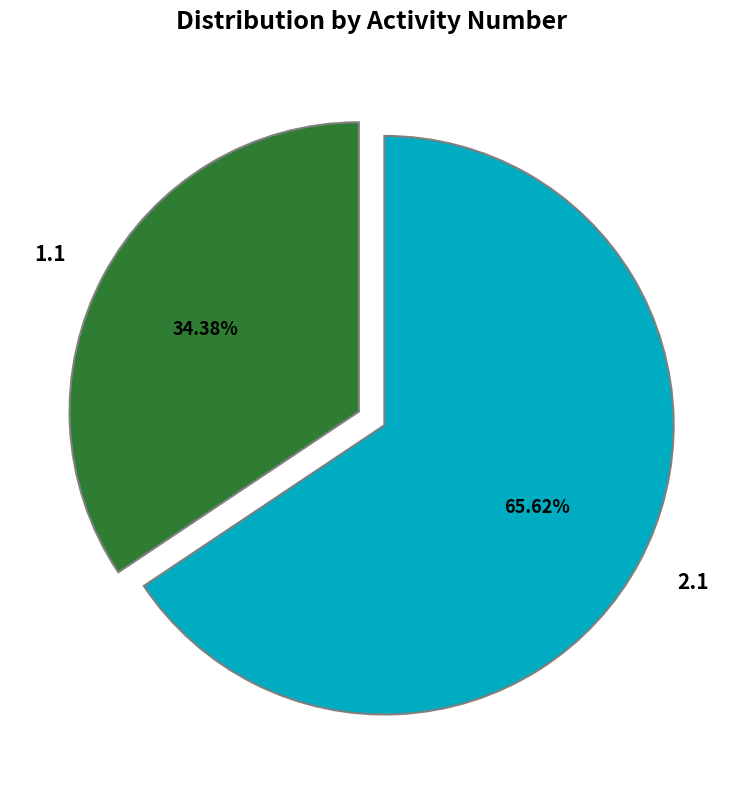

The 2.1 slice represents 66% of the pie. True or false?

True